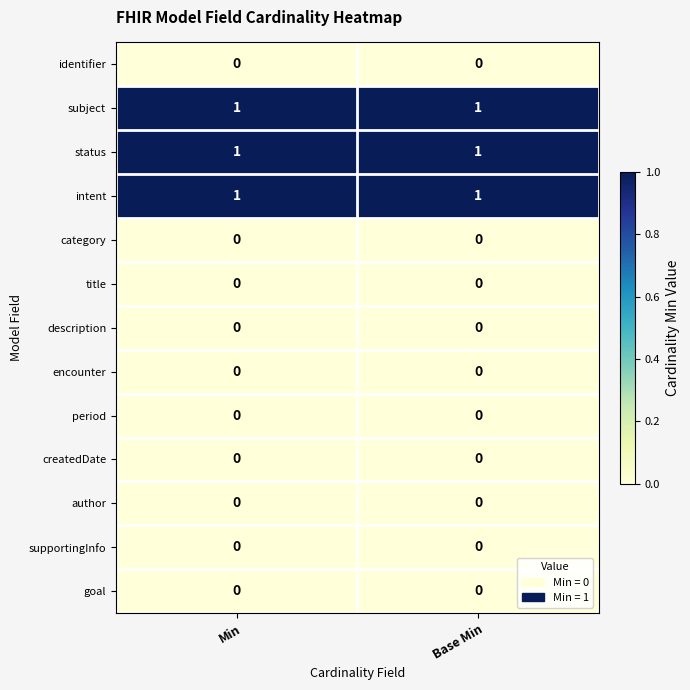

Is the value of category at Min greater than the value of status at Base Min?

No